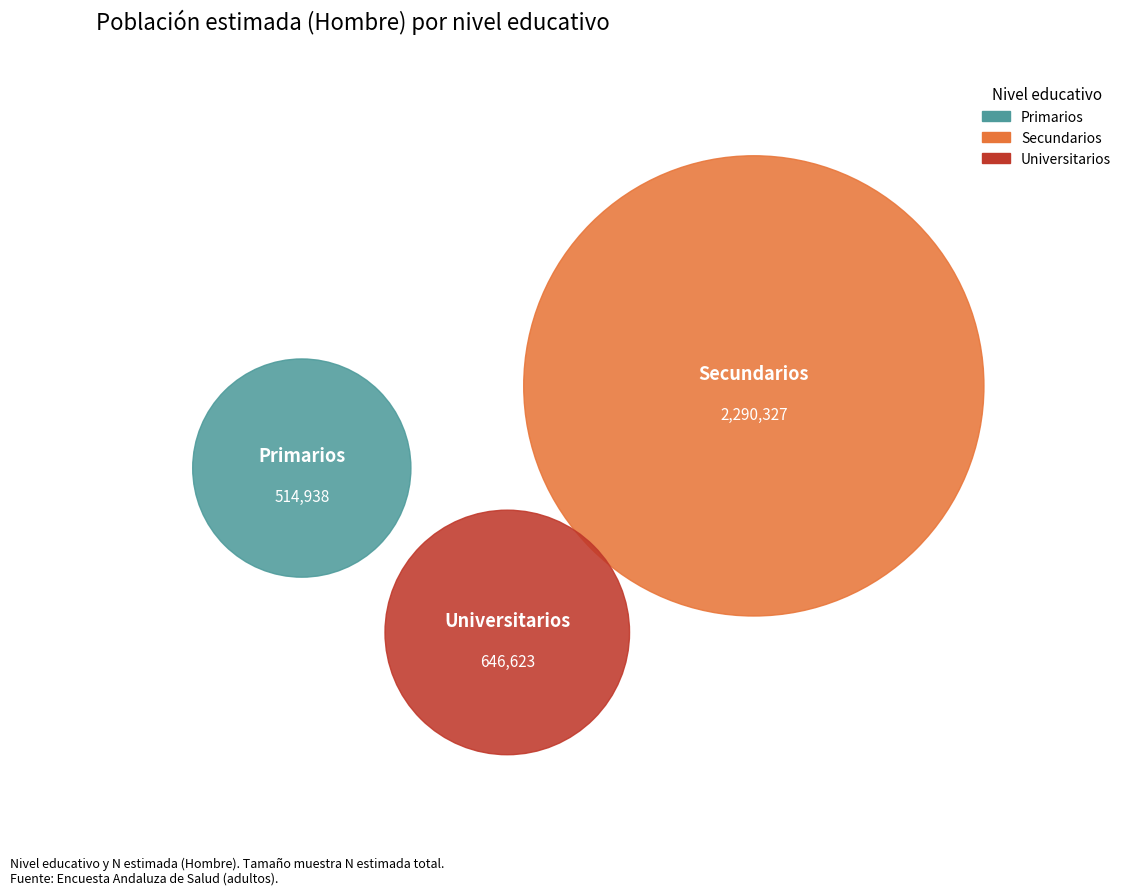

Approximately how many times larger is the value at Secundarios compared to Universitarios?

3.5